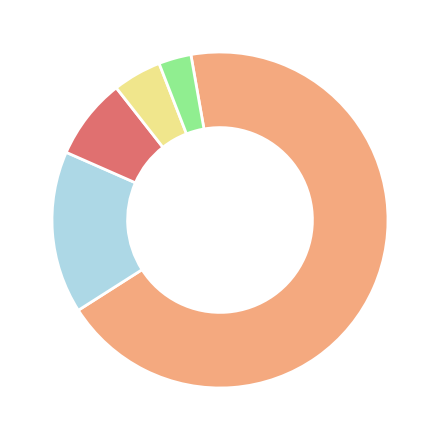

Is there any slice that represents more than half of the pie?

Yes